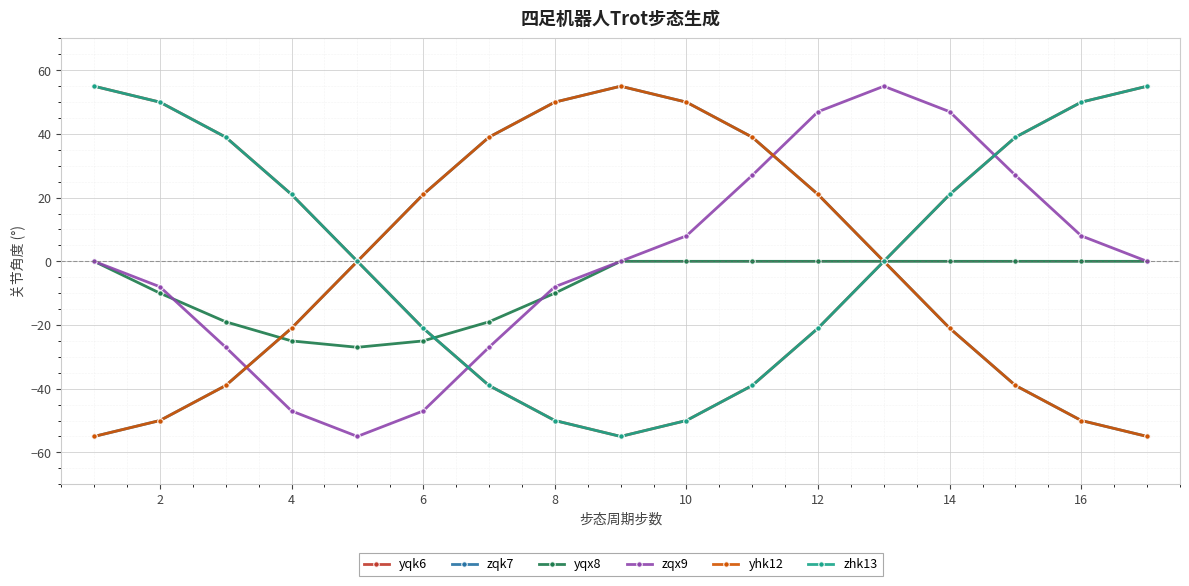

How many lines are shown in the chart?

6